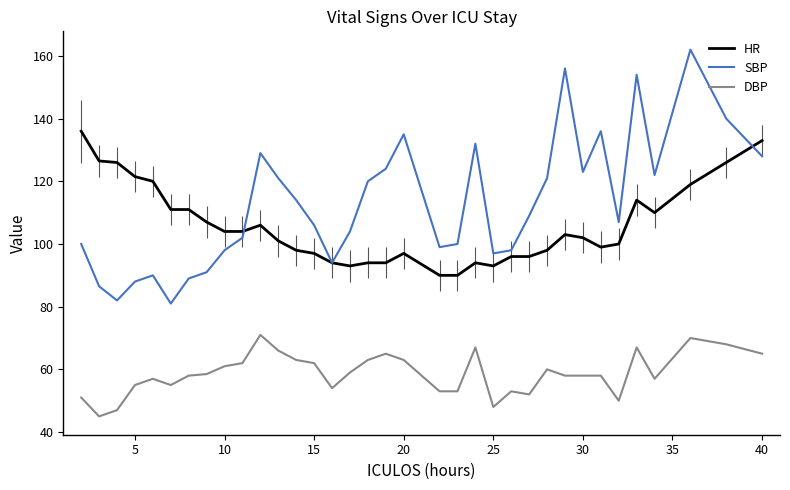

Which series has the largest total across all categories?

SBP